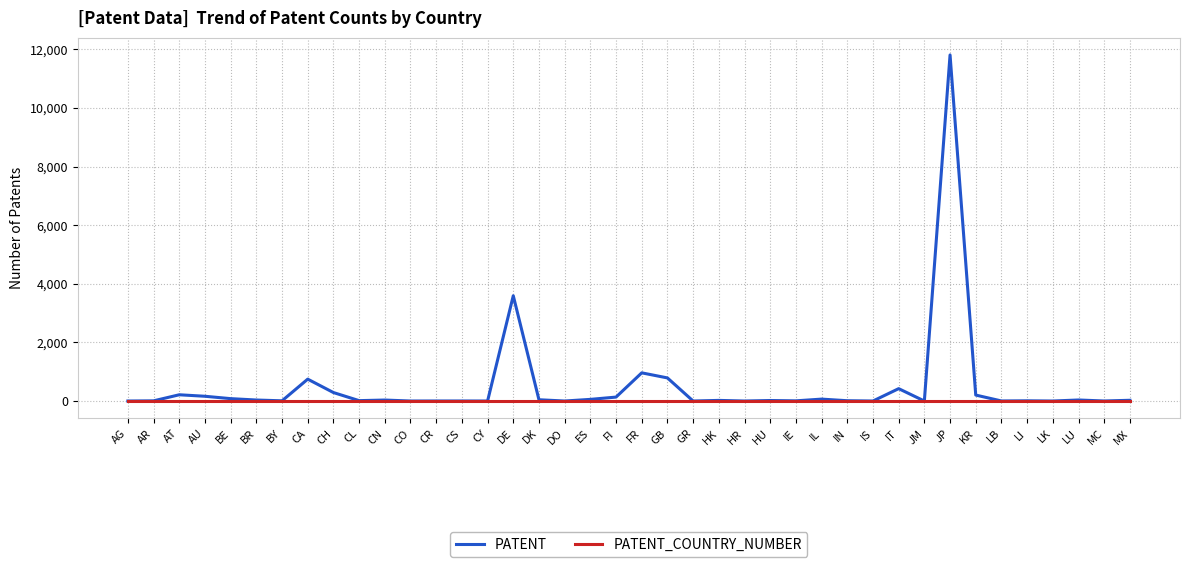

What is the total value across all series at BE?

82